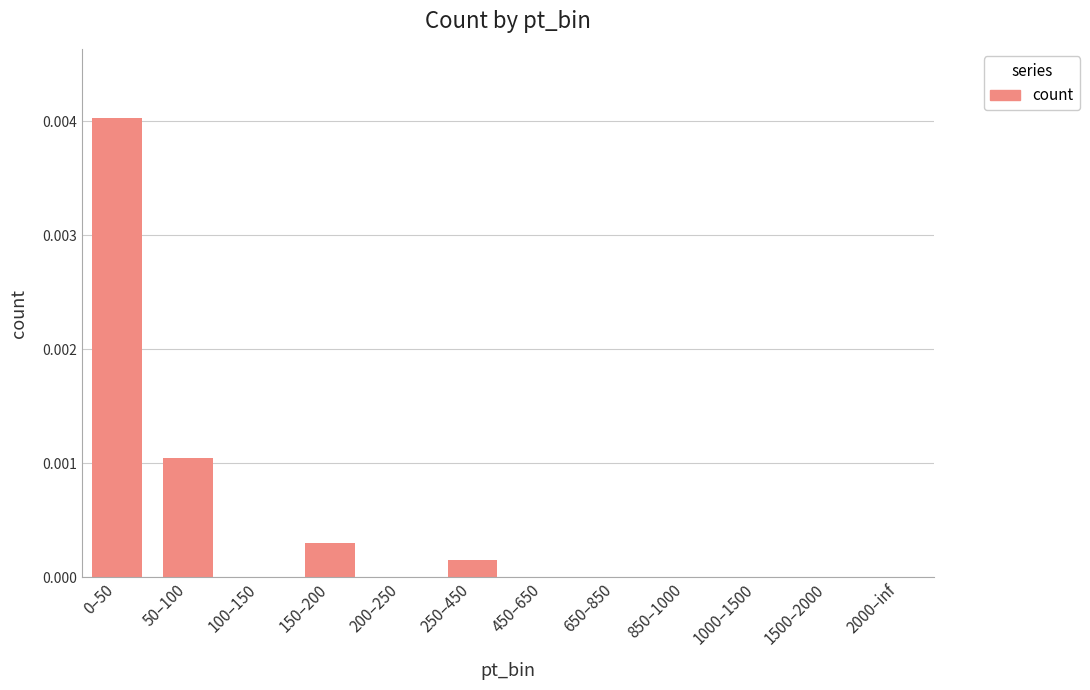

Between 200–250 and 150–200, which is larger?

150–200